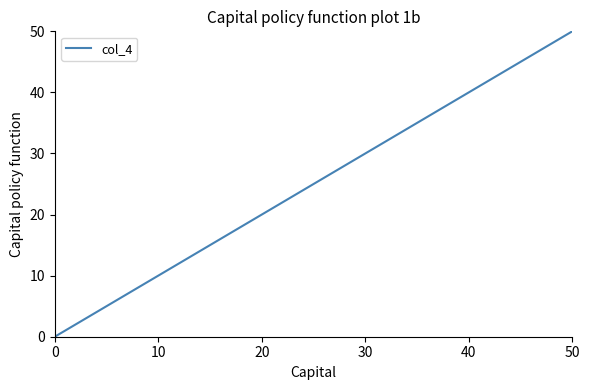

What is the maximum value shown in the chart?

50.0